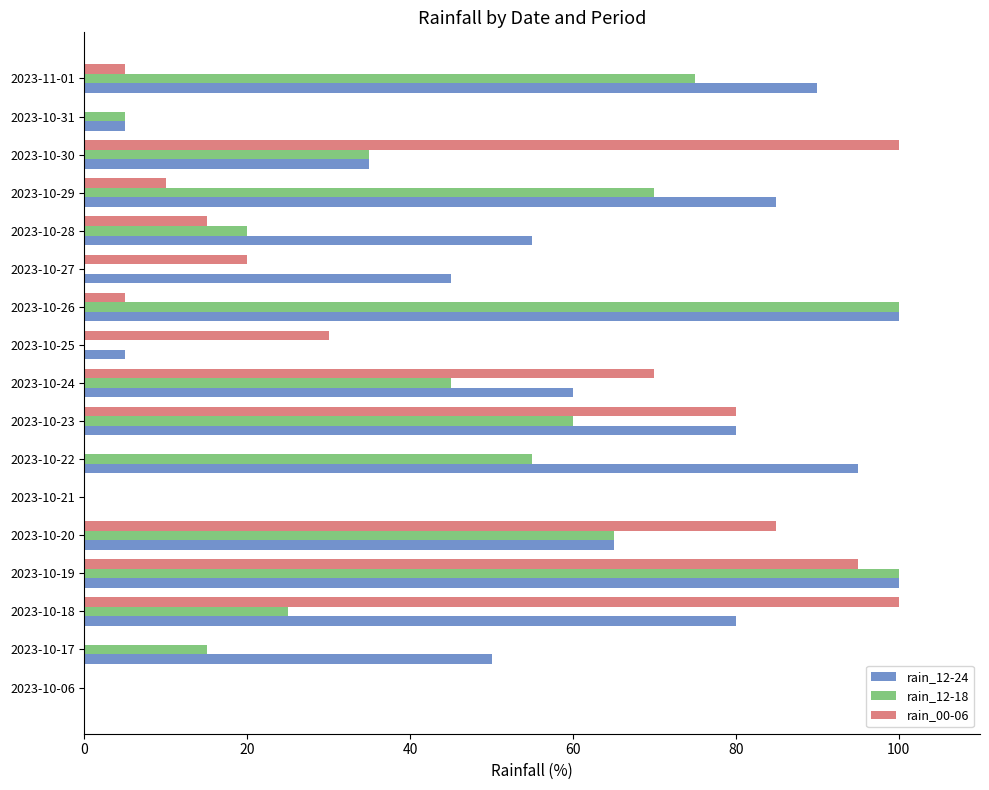

The value of rain_12-24 at 2023-10-06 is 0. True or false?

True